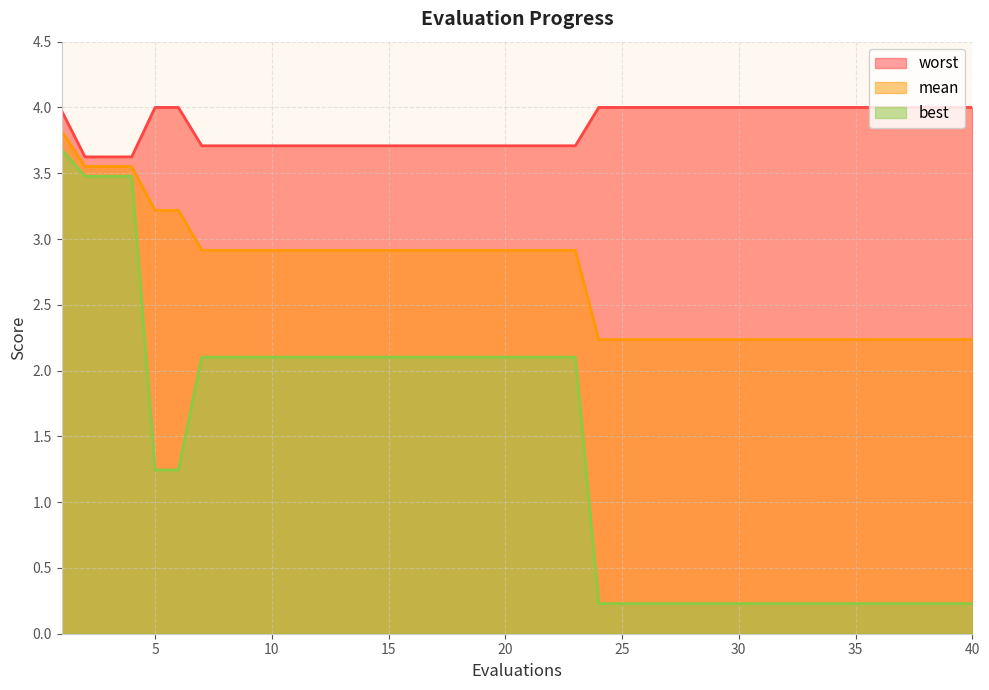

At which category is the sum across all series the highest?

1